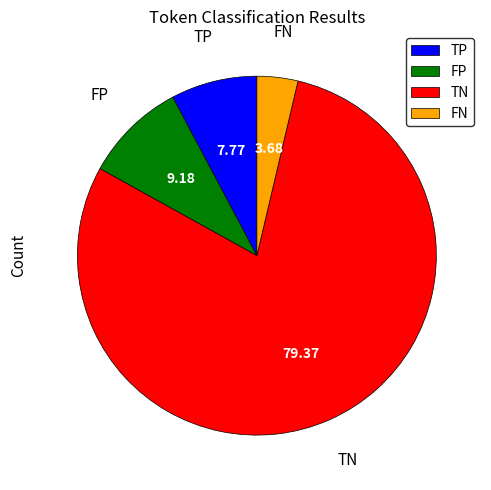

Is the sum of FP and FN greater than half?

No